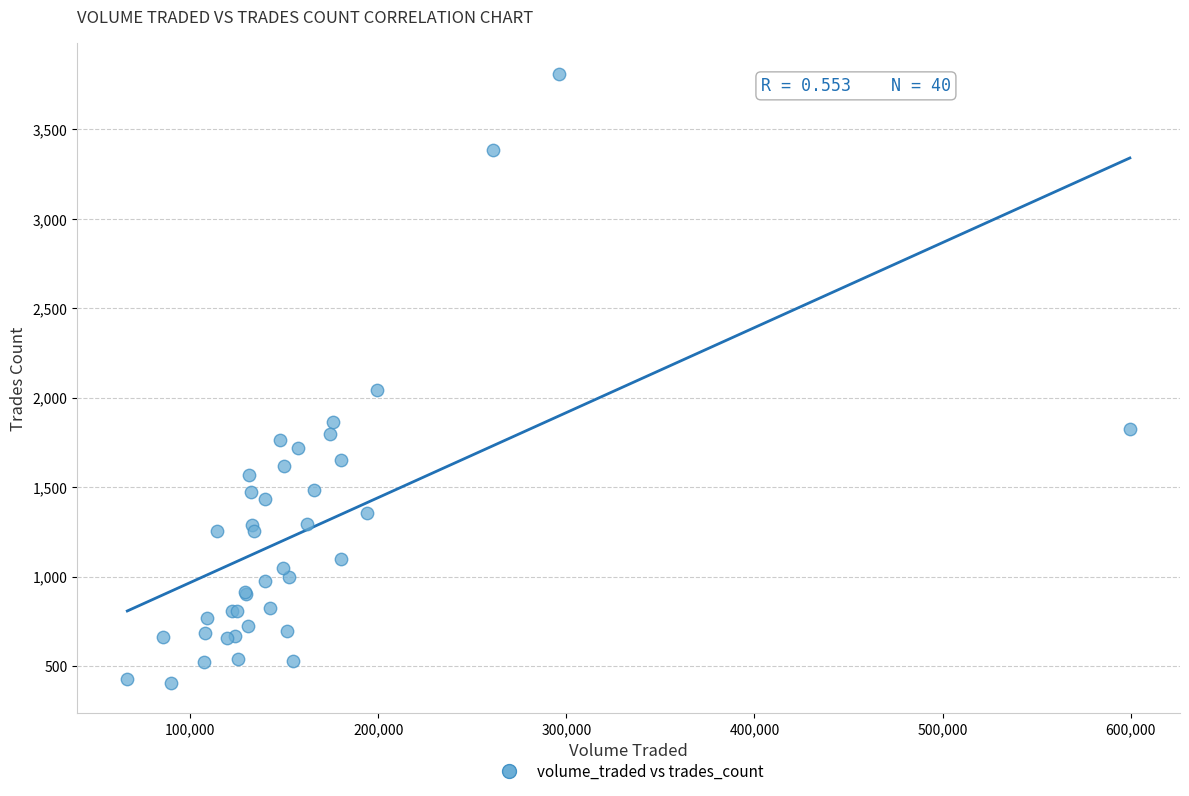

What Y value in the scatter plot is closest to 2108?

2045